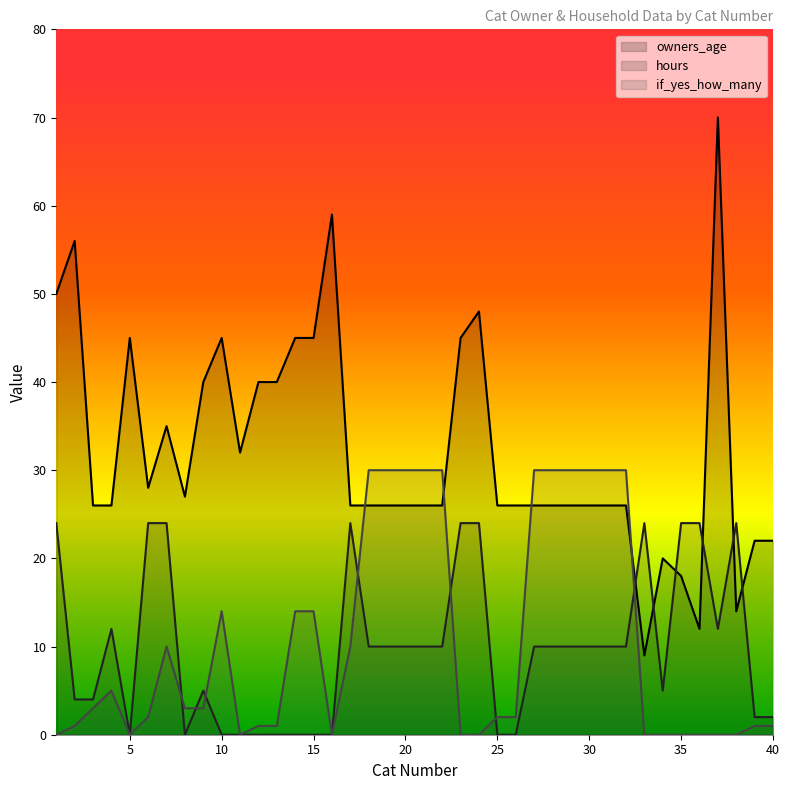

True or false: if_yes_how_many has a value of 4 at 3.

False